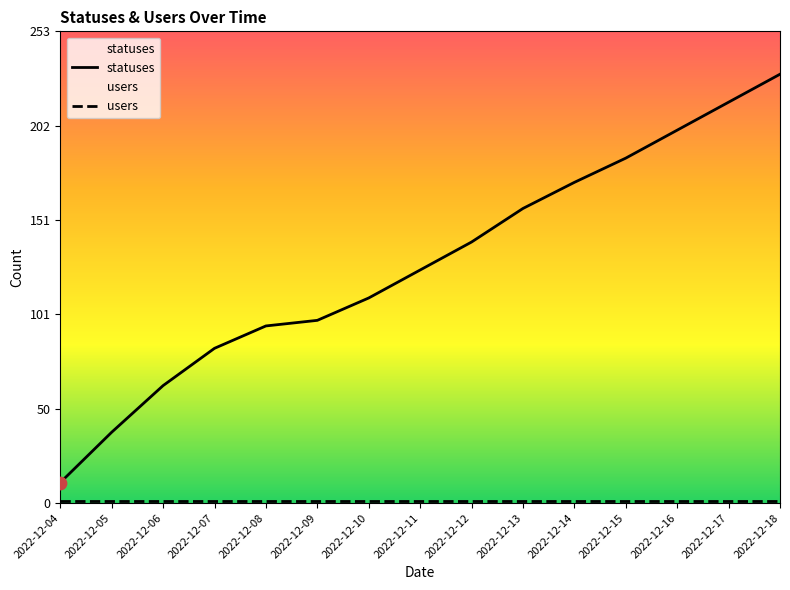

What is the change in value from 2022-12-04 to 2022-12-12?

+129